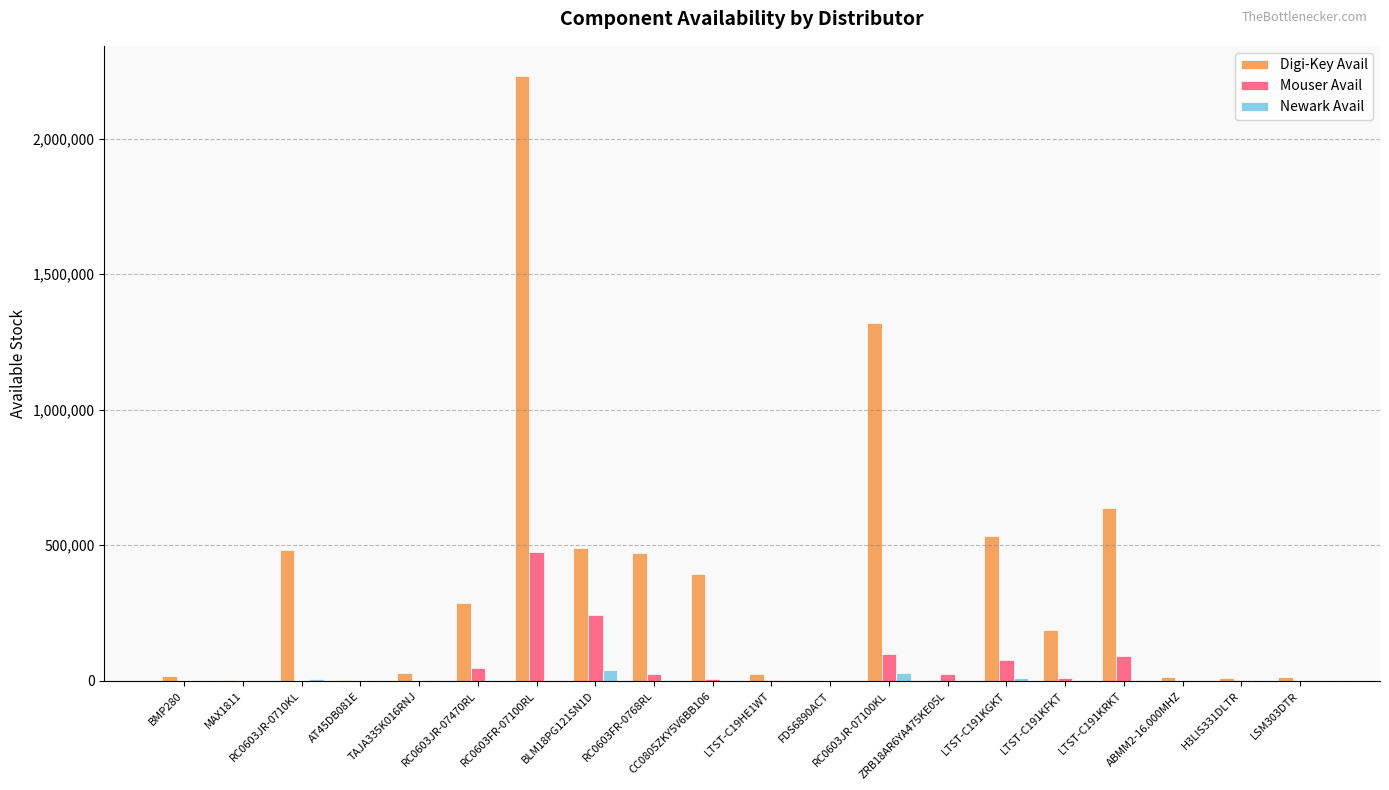

At which category is the sum across all series the highest?

RC0603FR-07100RL